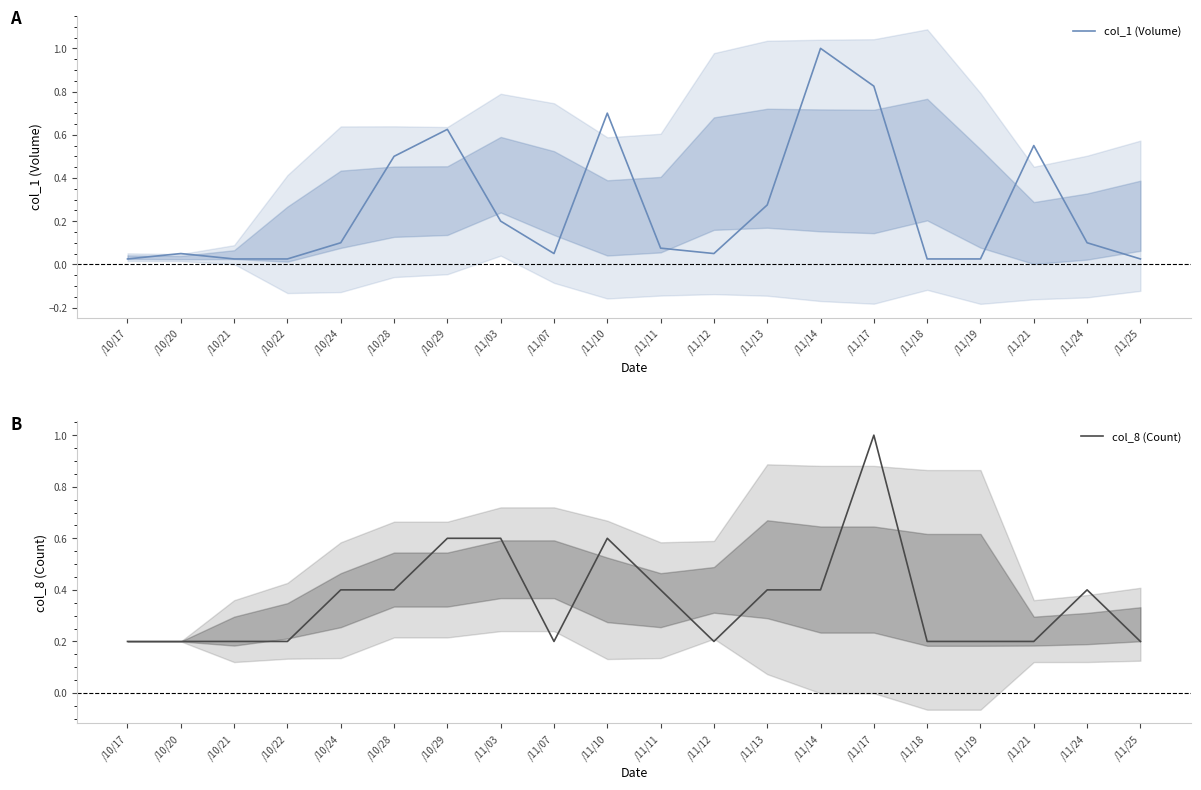

Is this an area chart (filled region under the line)?

No